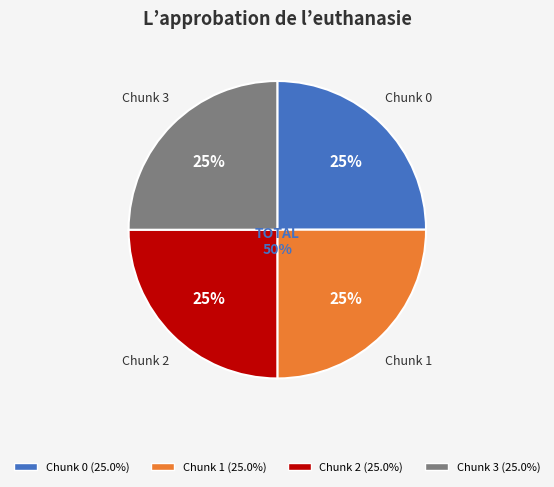

What is the largest slice in the pie chart?

3